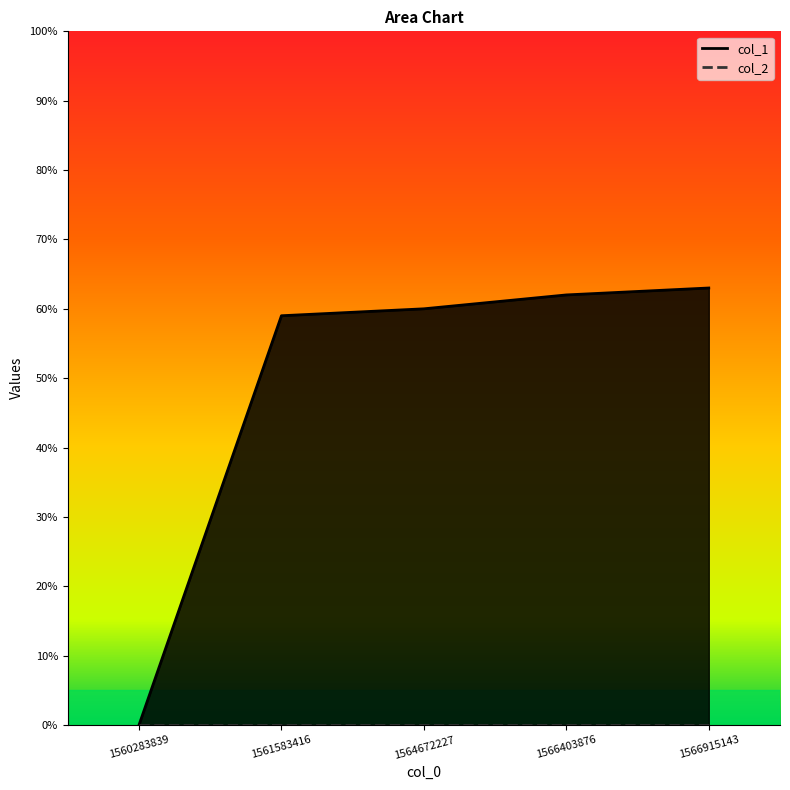

True or false: the data shows -42 at 1560283839.

False